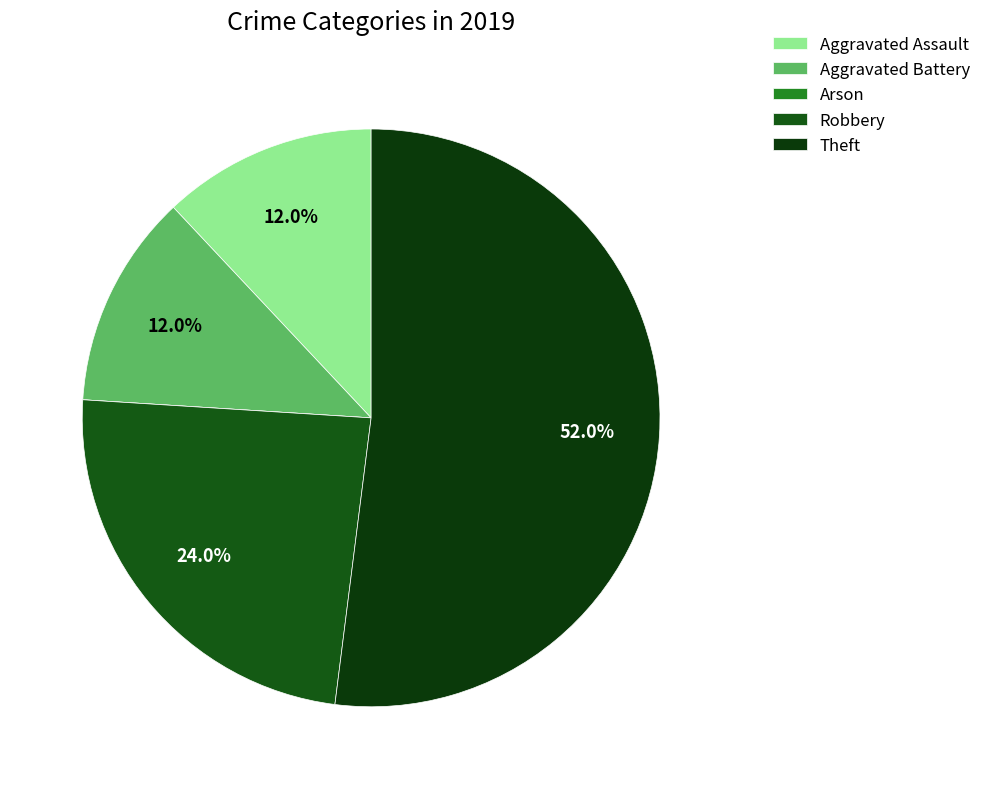

Does any single category account for the majority?

Yes